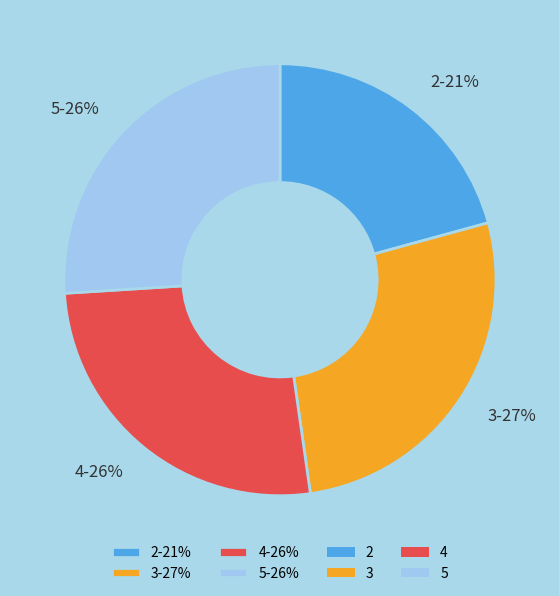

Which slice is the largest?

3